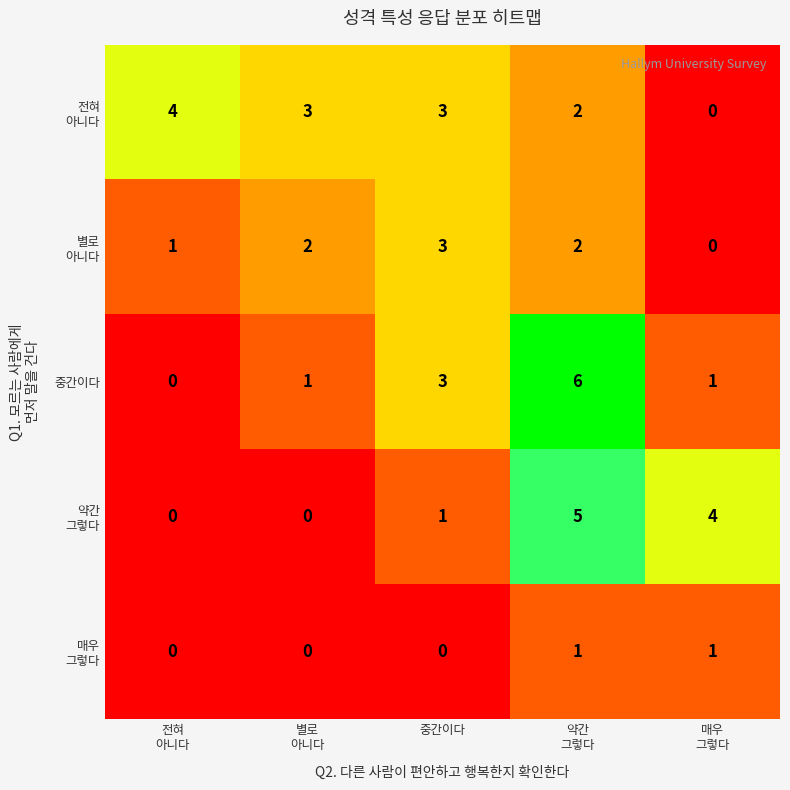

Which series has the widest spread of values?

중간이다